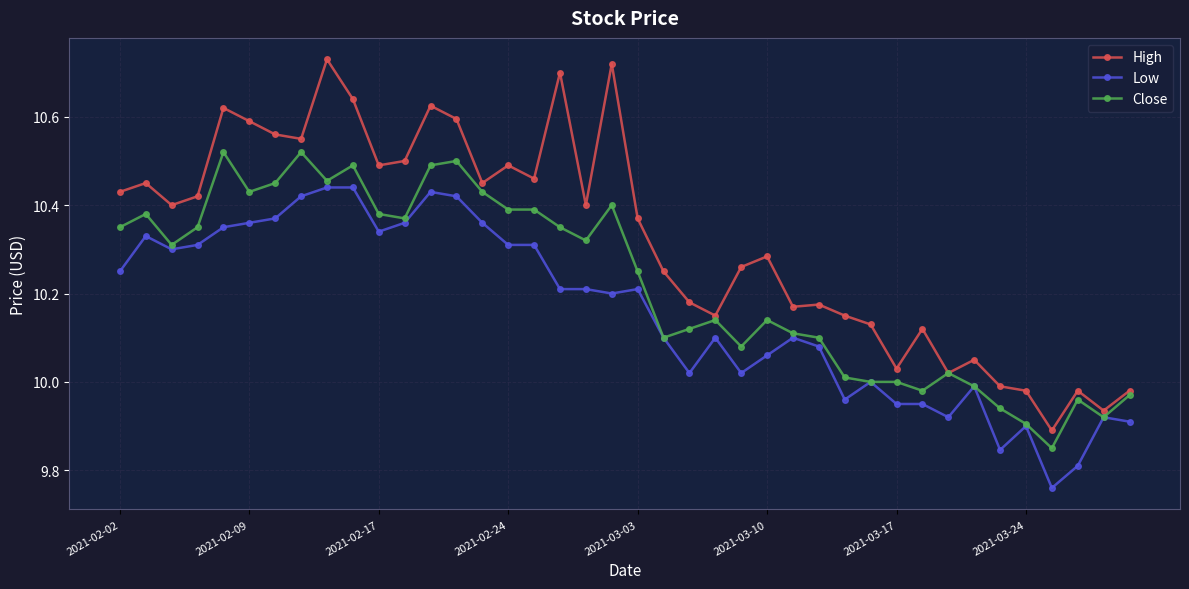

Which series has the largest total across all categories?

High